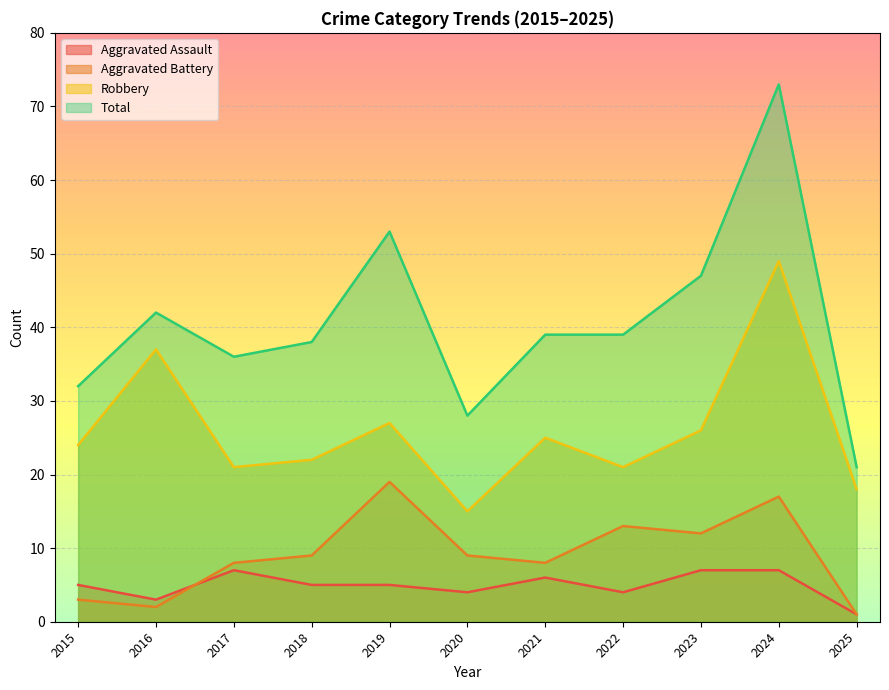

Reading right to left, transcribe all the data shown in this chart.

Aggravated Assault: 1	7	7	4	6	4	5	5	7	3	5
Aggravated Battery: 1	17	12	13	8	9	19	9	8	2	3
Robbery: 18	49	26	21	25	15	27	22	21	37	24
Total: 21	73	47	39	39	28	53	38	36	42	32